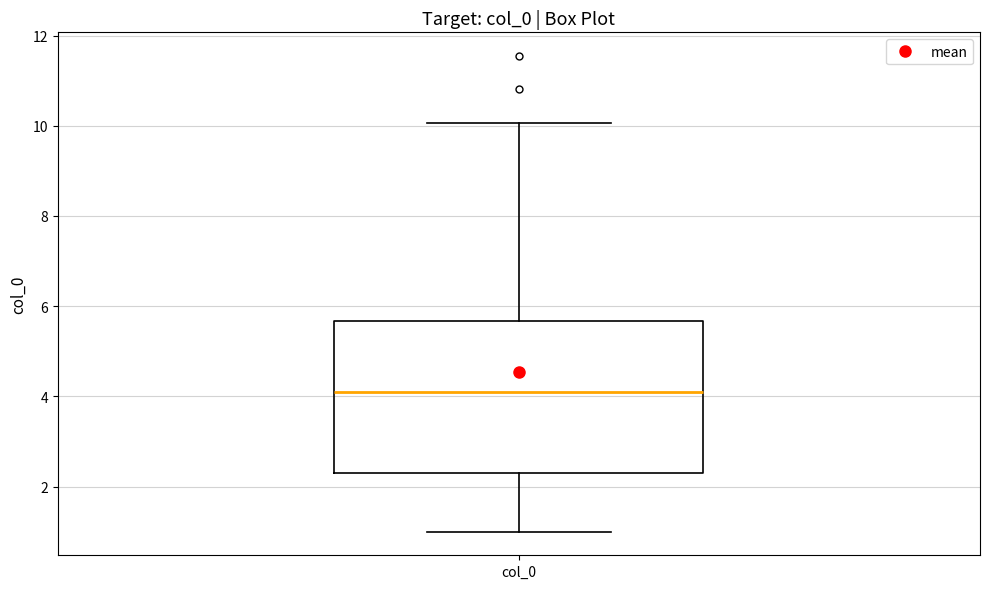

Where does the lower whisker of the box for col_0 end on the y-axis? The values are not printed on the chart, so give them approximately, as read against the axis.

1.0